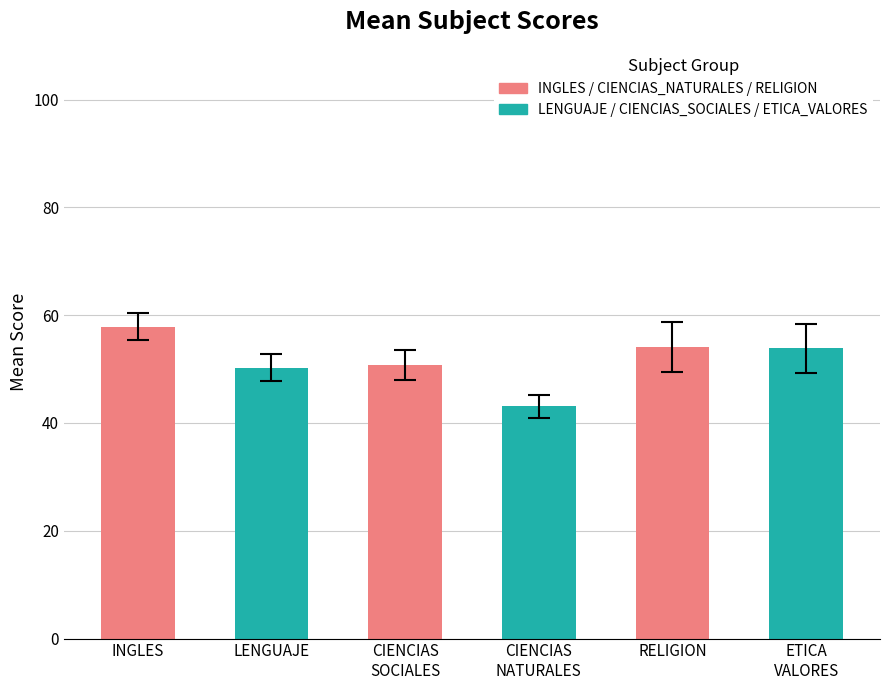

The value at INGLES is 57.9. True or false?

True